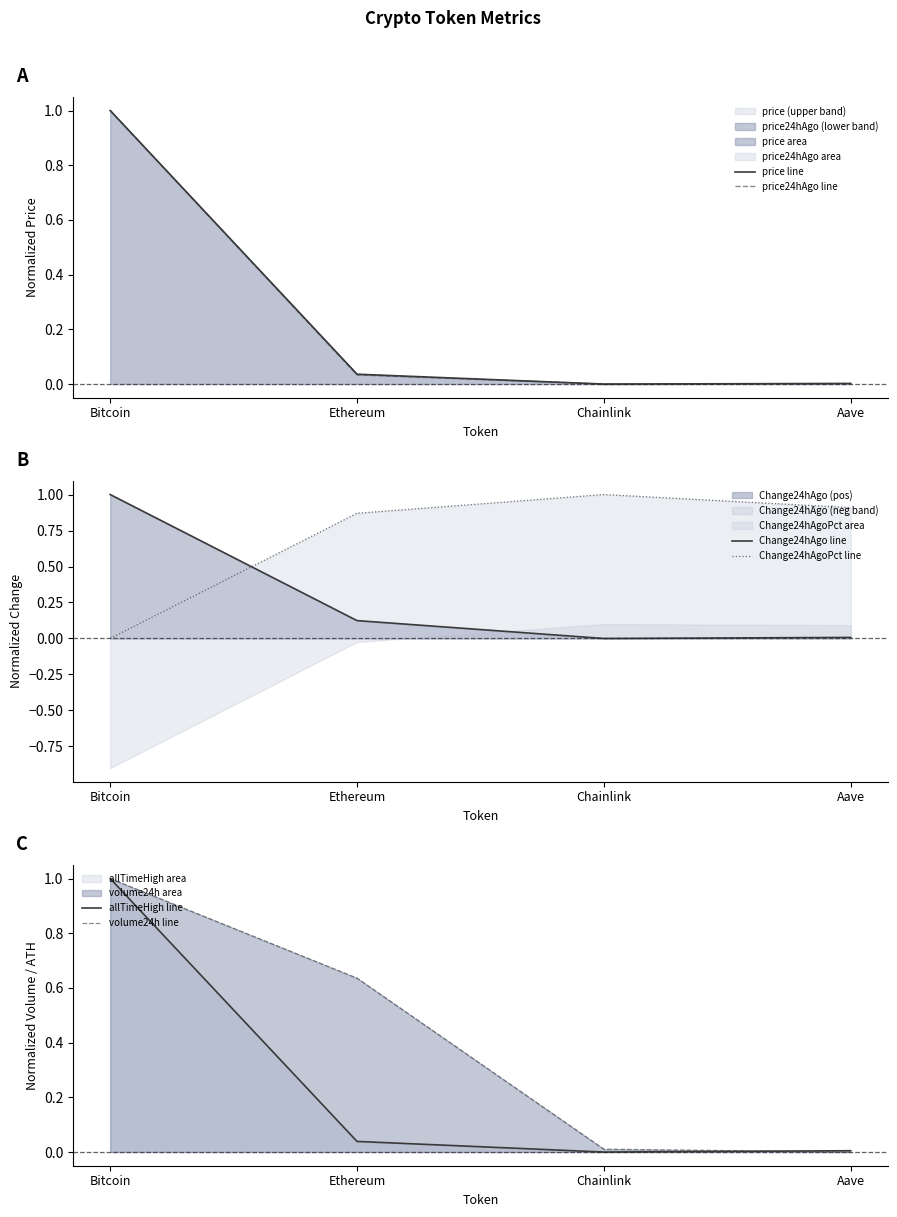

The price24hAgo line series shows 0.0 at Chainlink. True or false?

True